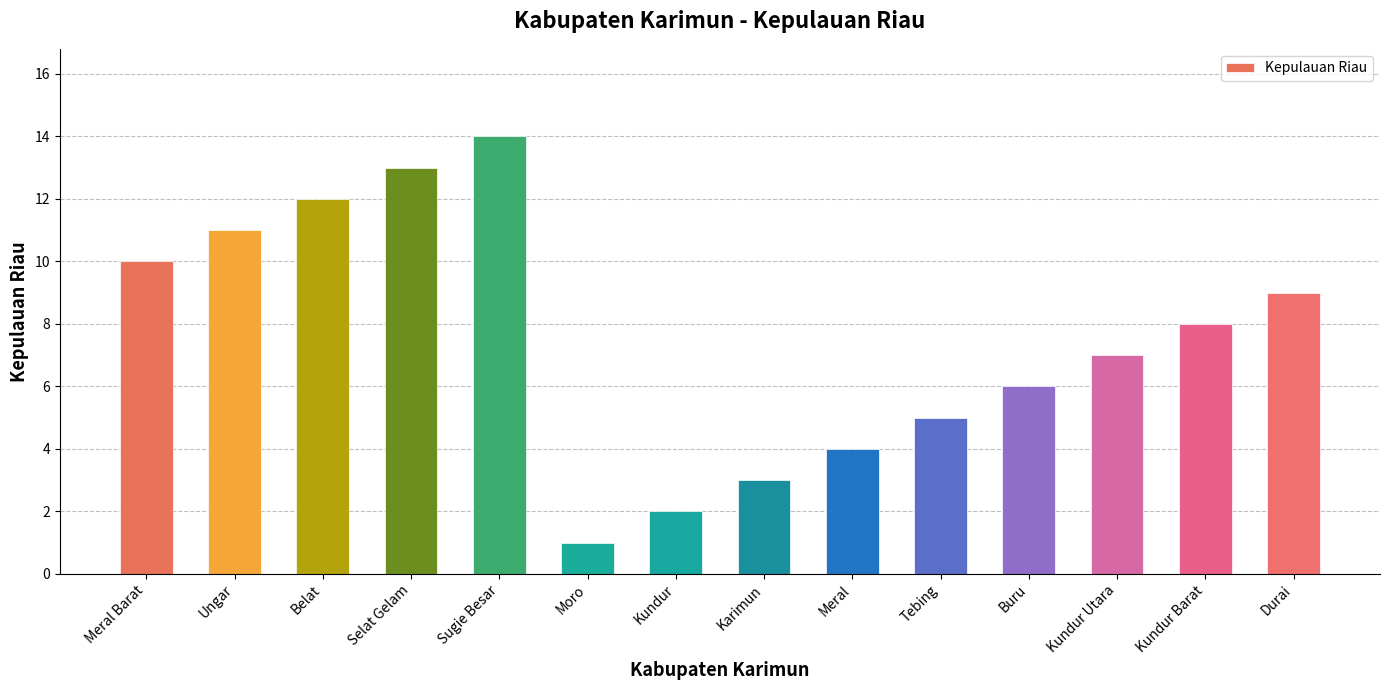

Approximately how many times larger is the value at Moro compared to Sugie Besar?

0.1